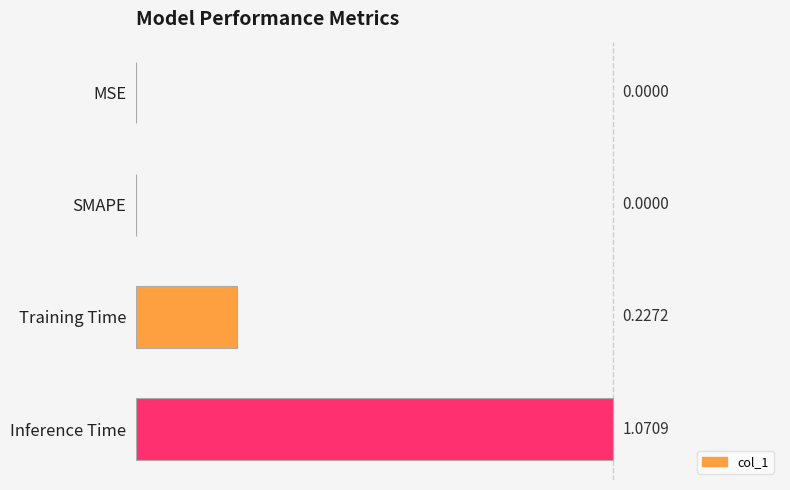

Which has a higher value, SMAPE or Training Time?

Training Time